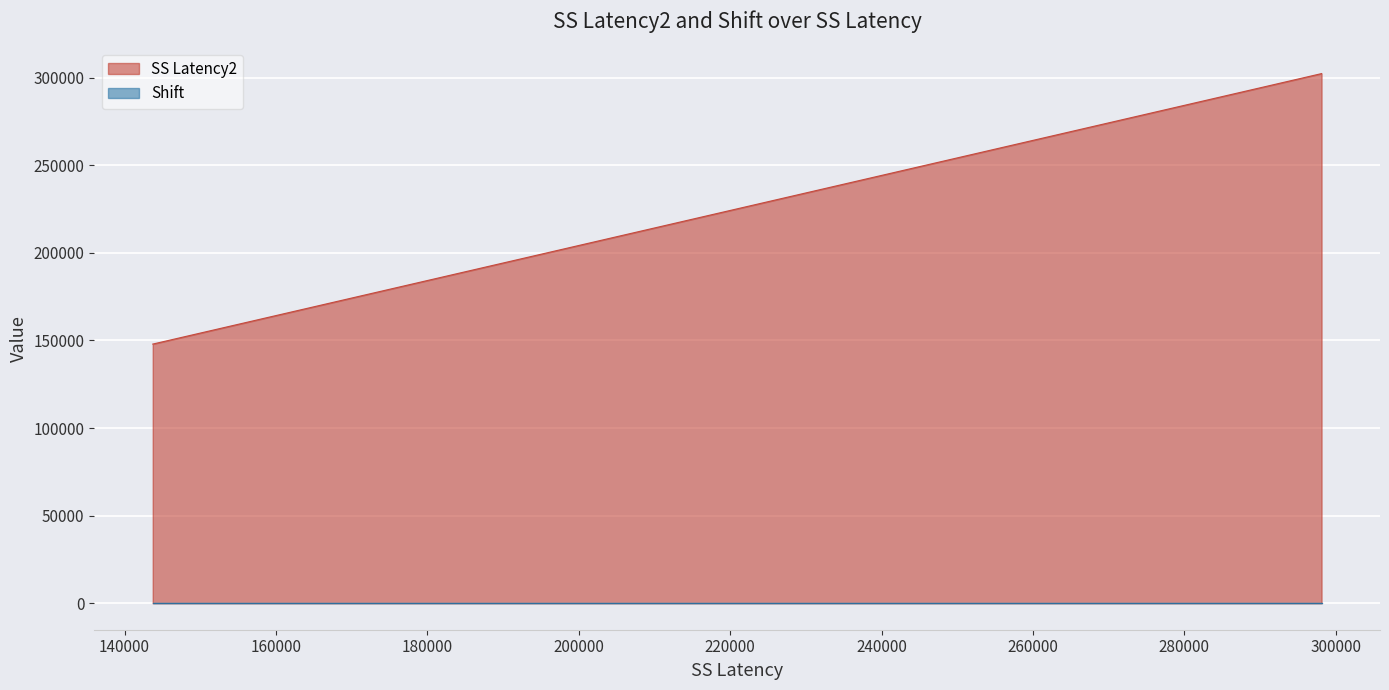

Reading right to left, transcribe all the data shown in this chart.

298125=302325	293151=297351	289887=294087	286215=290415	256362=260562	250575=254775	236460=240660	198591=202791	193653=197853	181236=185436	176466=180666	171657=175857	143727=147927